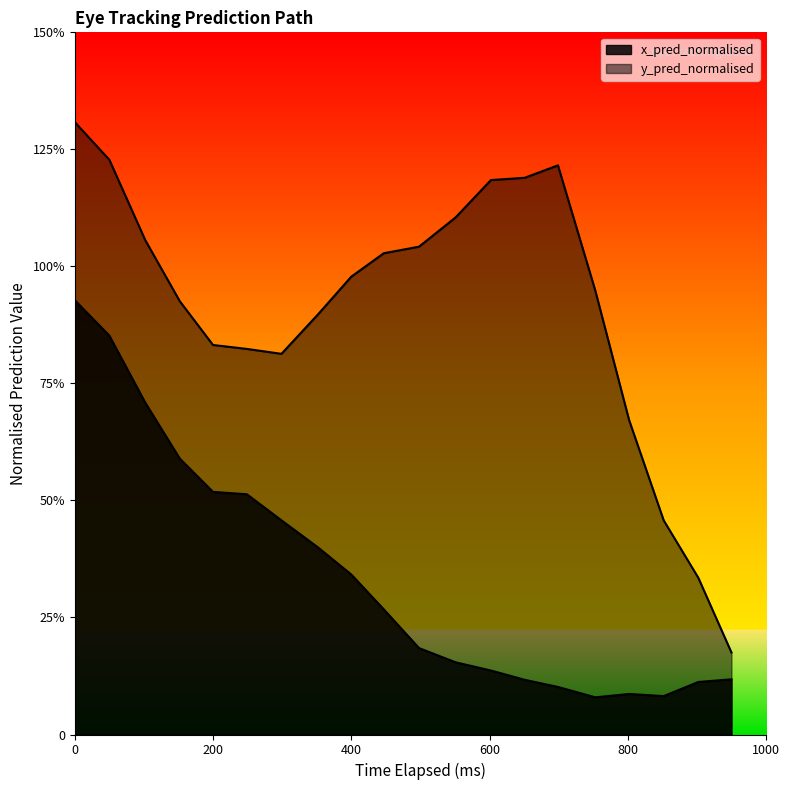

True or false: y_pred_normalised and x_pred_normalised cross at least once.

False